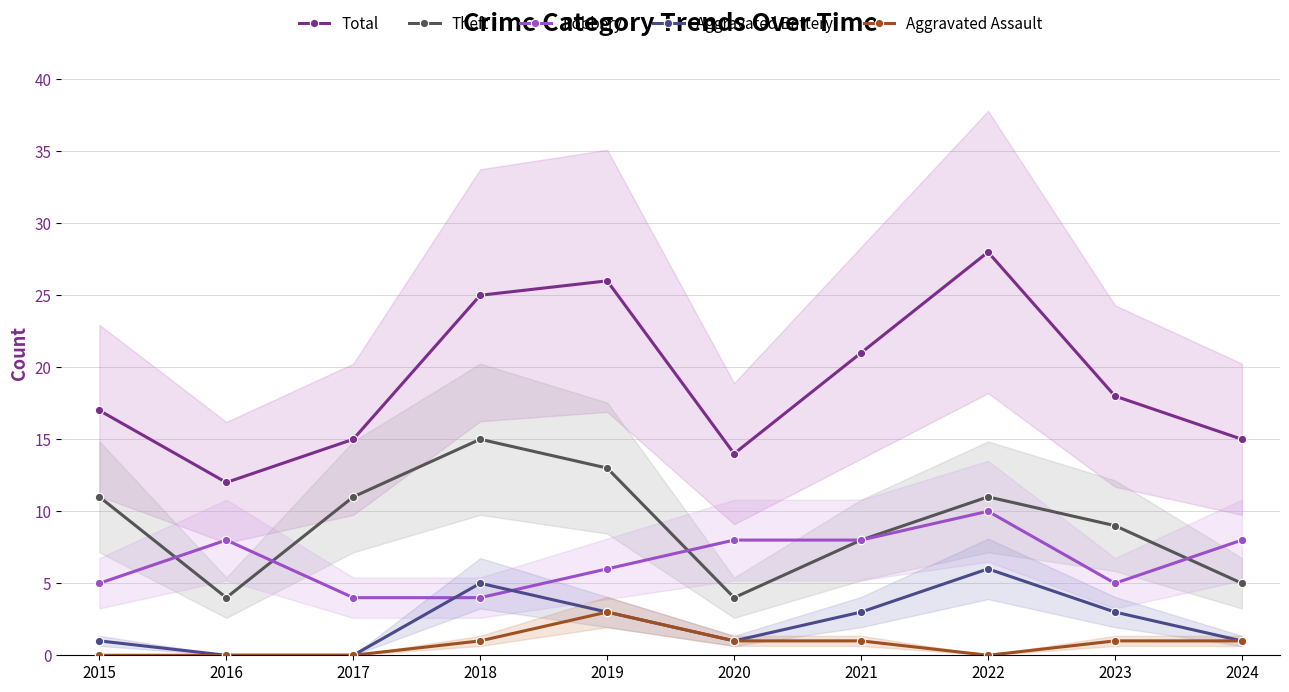

Which series has the widest spread of values?

Total